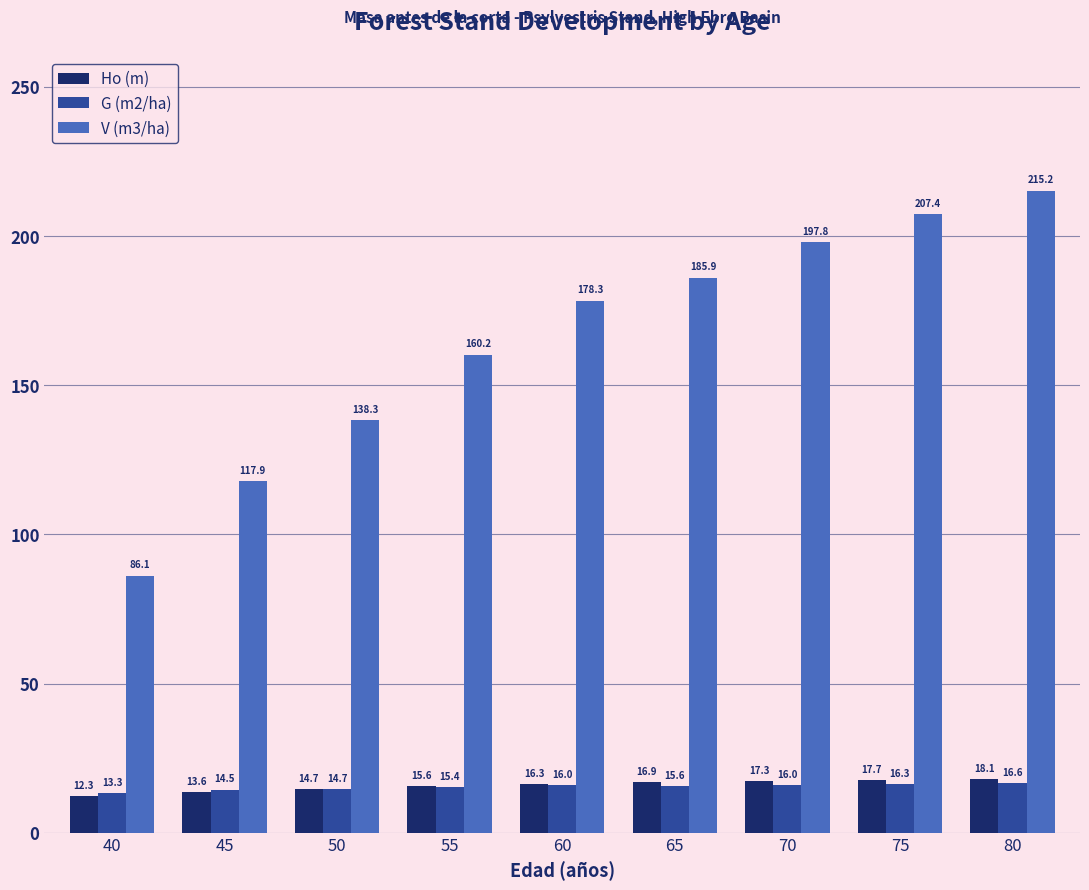

The Ho (m) series shows 13.6 at 45. True or false?

True